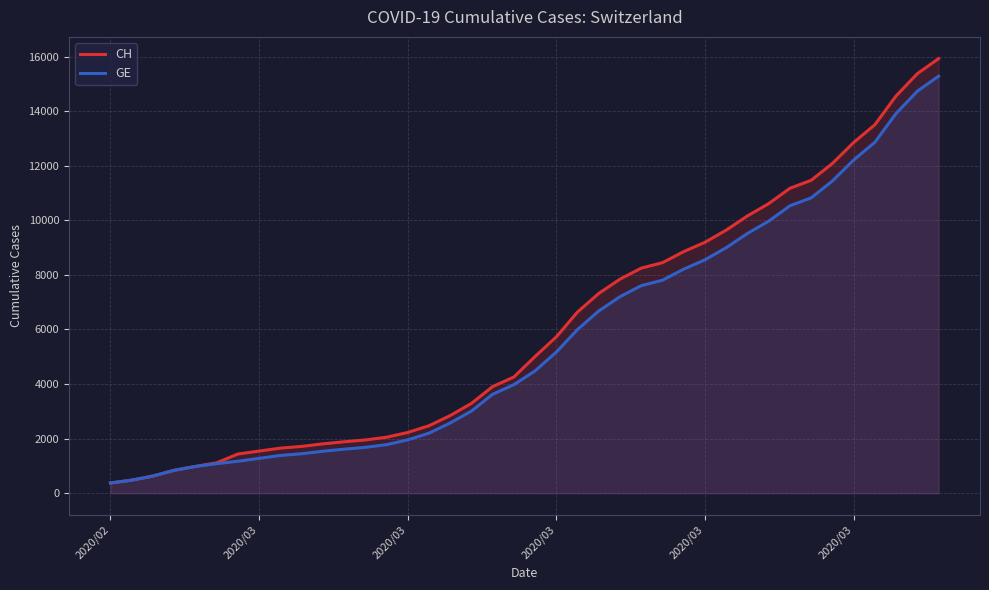

Count the number of categories in the chart.

40